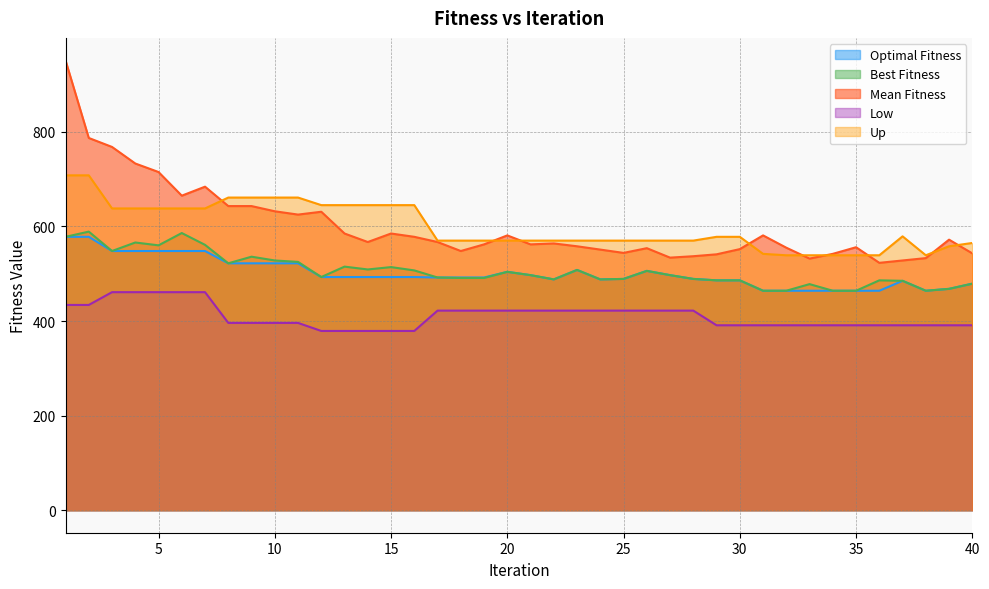

How many interior local peaks does the Best Fitness series have?

11